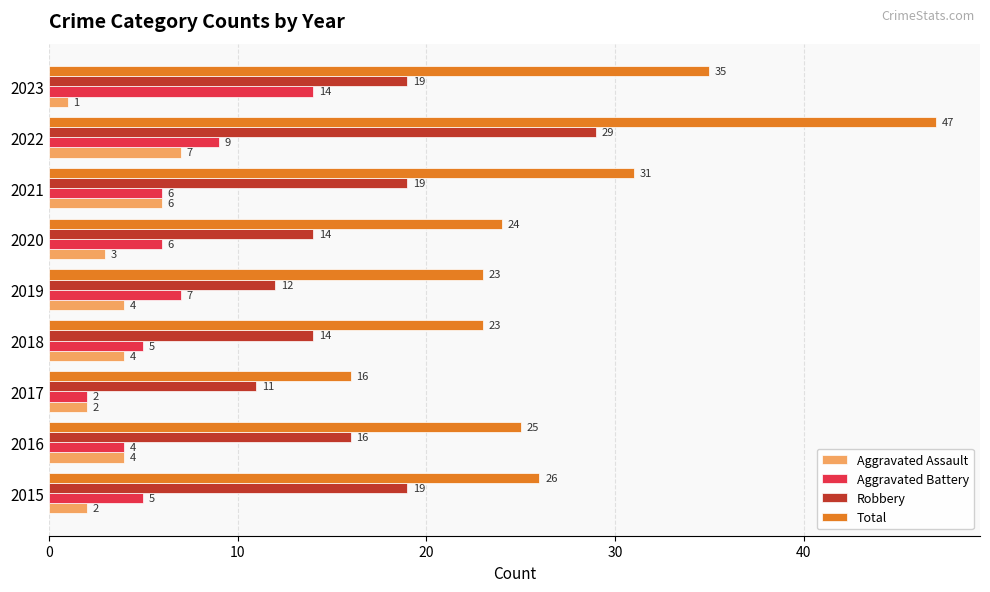

Rank the series at 2022 from lowest to highest value.

Aggravated Assault, Aggravated Battery, Robbery, Total